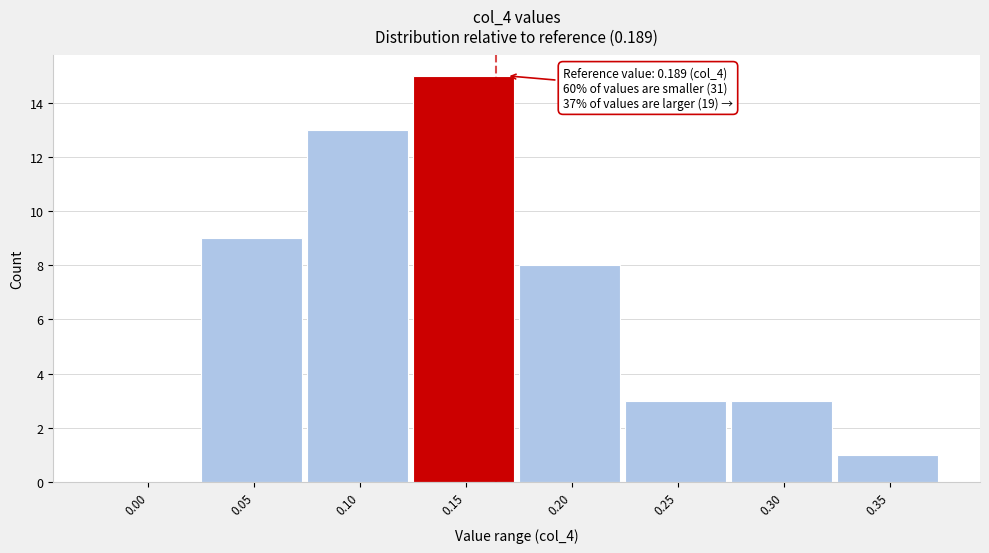

Reading right to left, what are all the values shown in this chart?

0.35=1	0.30=3	0.25=3	0.20=8	0.15=15	0.10=13	0.05=9	0.00=0